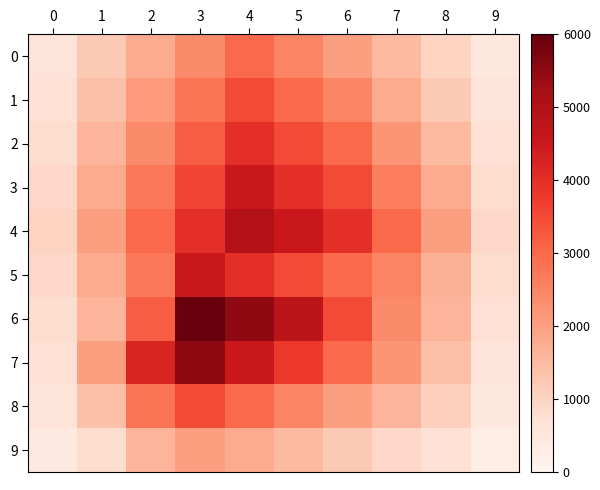

Rank the series at 0 from highest to lowest value.

4, 3, 5, 2, 6, 1, 7, 0, 8, 9